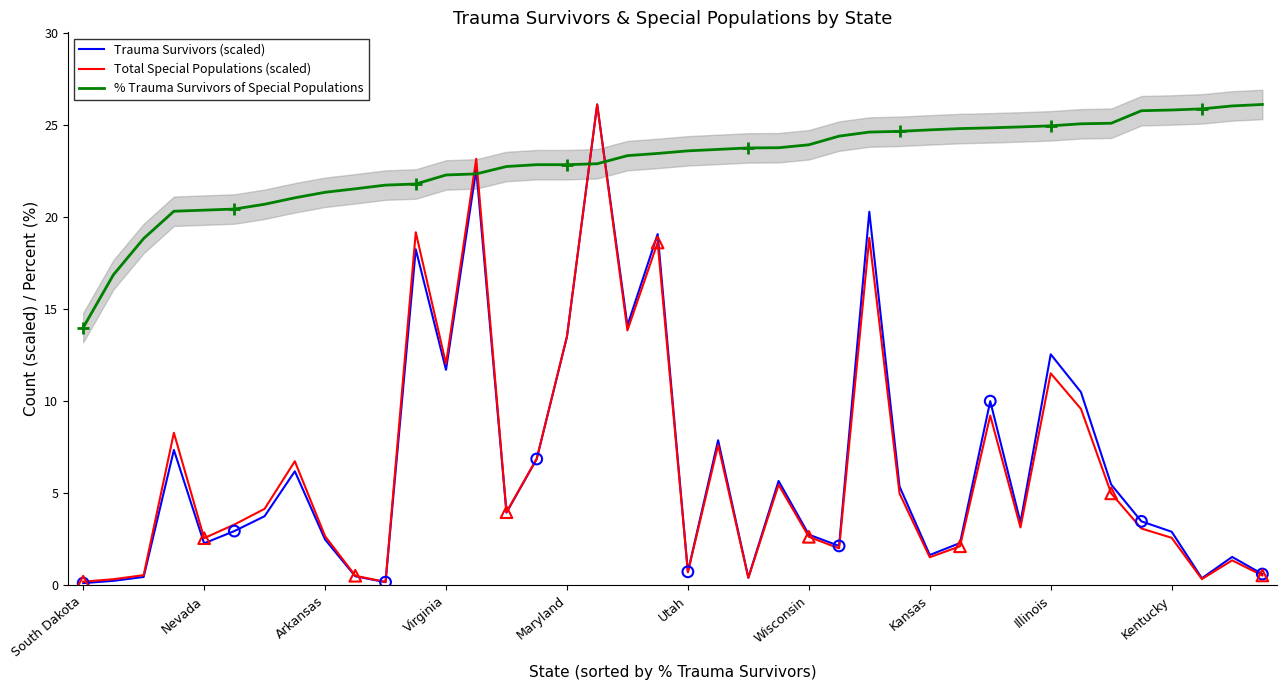

Which series contains the lowest Y value?

Trauma Survivors (scaled)